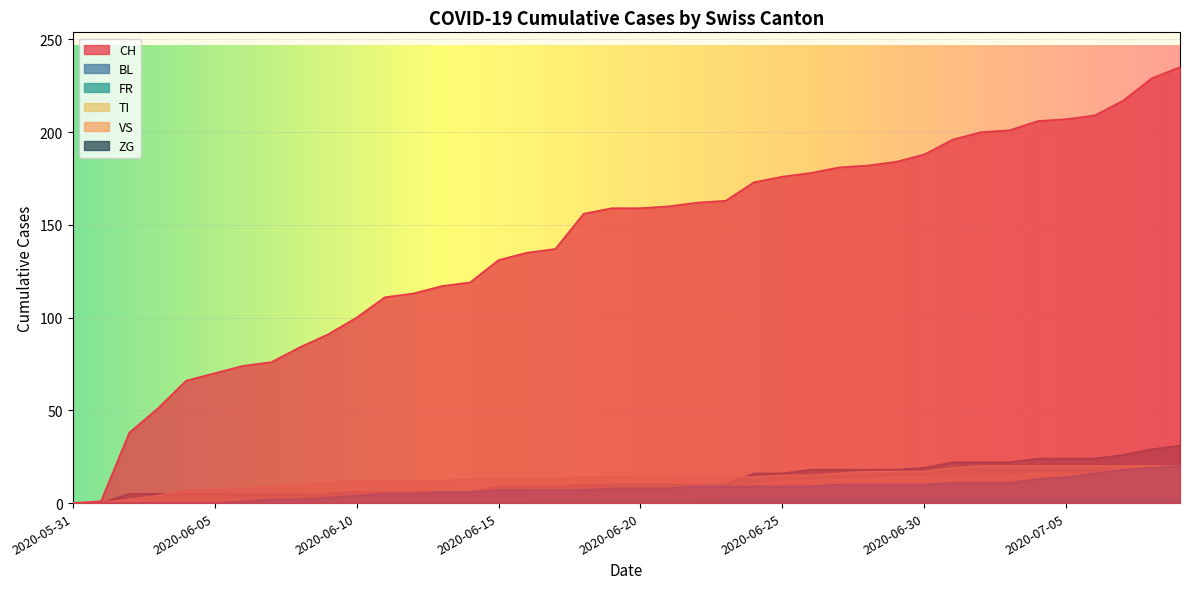

What is the difference between the second highest and second lowest values in the VS series?

18